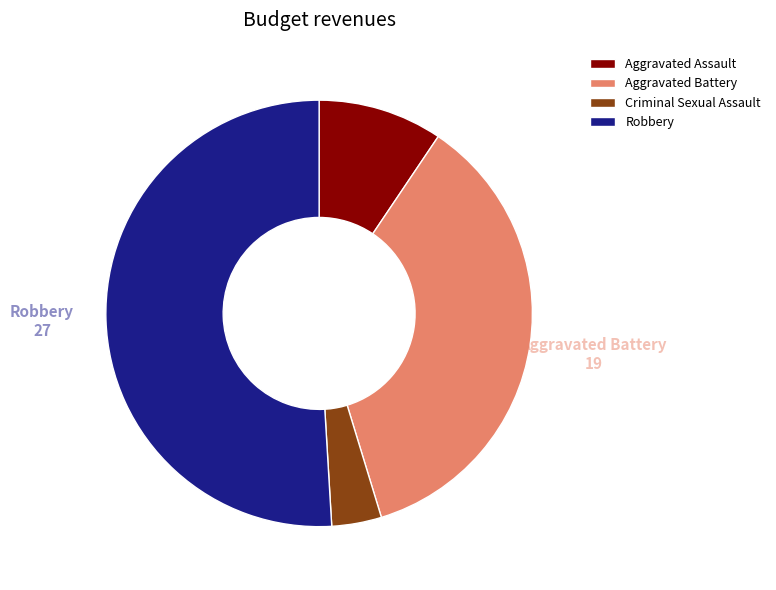

Does Robbery represent more than half of the total?

Yes